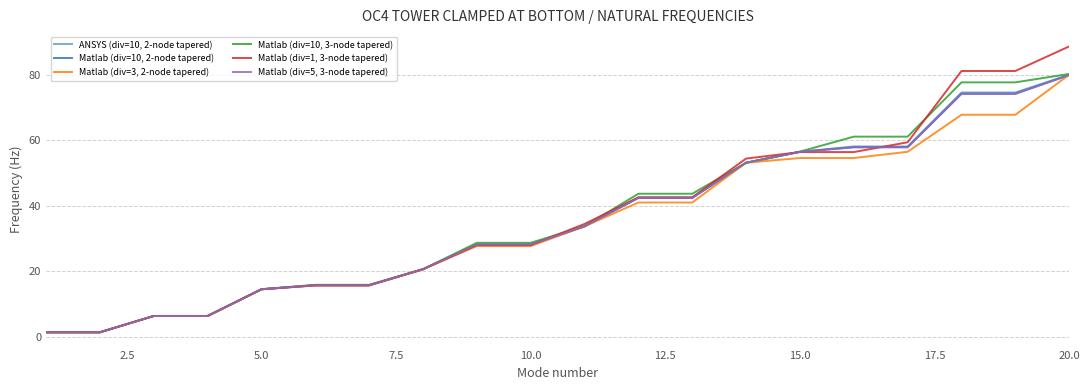

Rank the series by their maximum value, from lowest to highest.

Matlab (div=5, 3-node tapered), Matlab (div=10, 2-node tapered), Matlab (div=3, 2-node tapered), ANSYS (div=10, 2-node tapered), Matlab (div=10, 3-node tapered), Matlab (div=1, 3-node tapered)